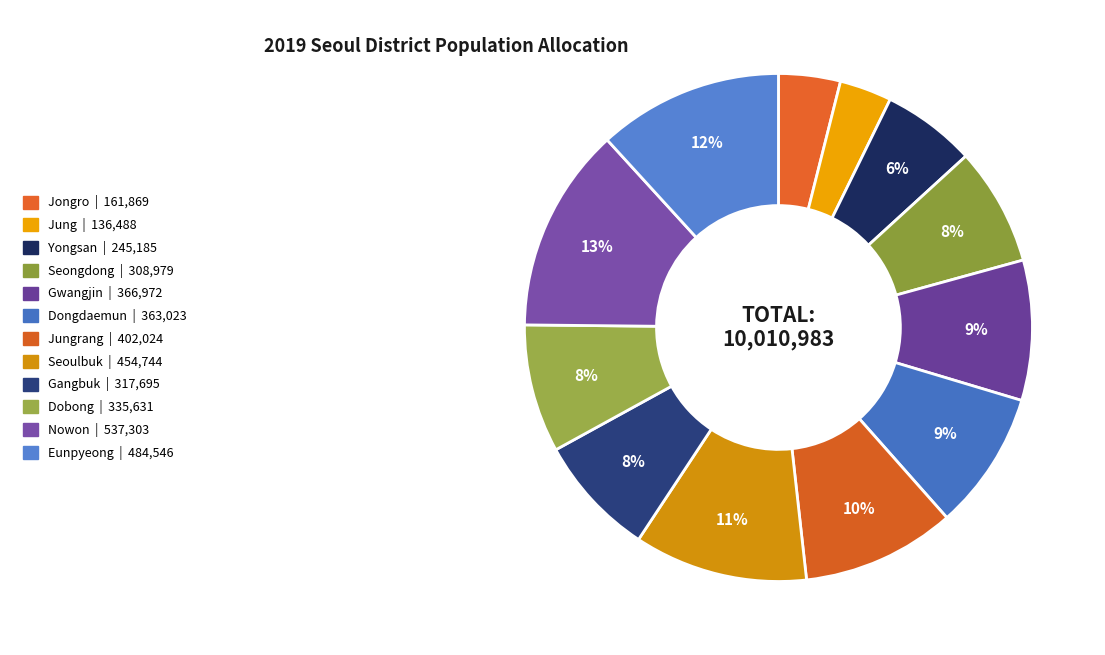

Which slice is the smallest?

Jung